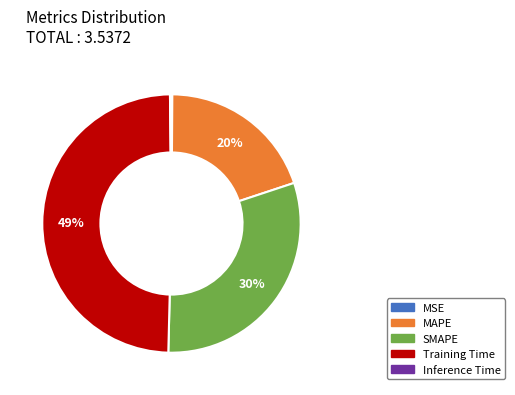

Is the sum of MAPE and SMAPE greater than half?

Yes